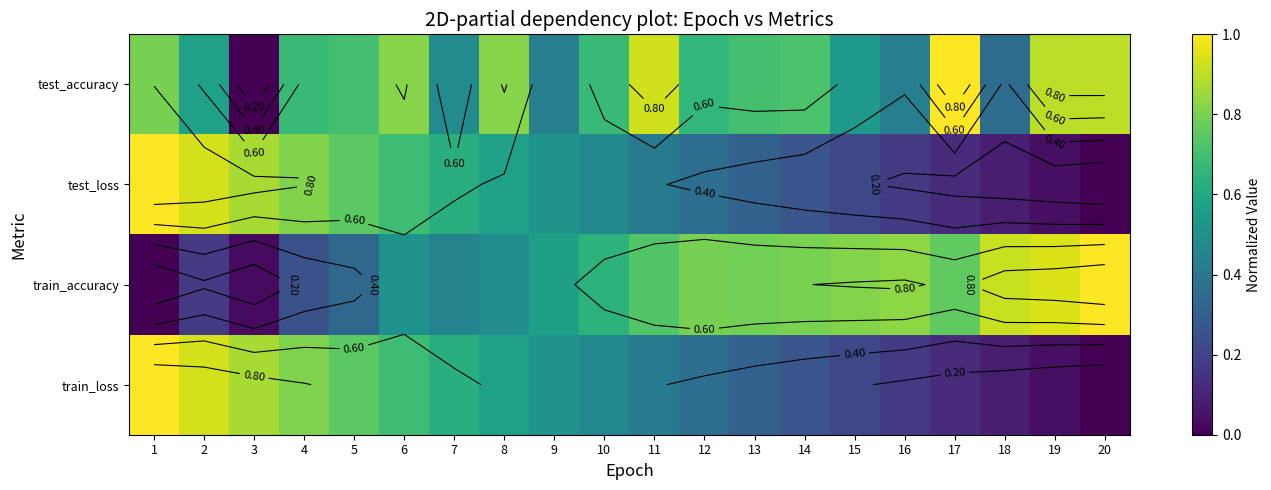

What is the difference between the maximum and minimum values in the train_accuracy series?

1.0